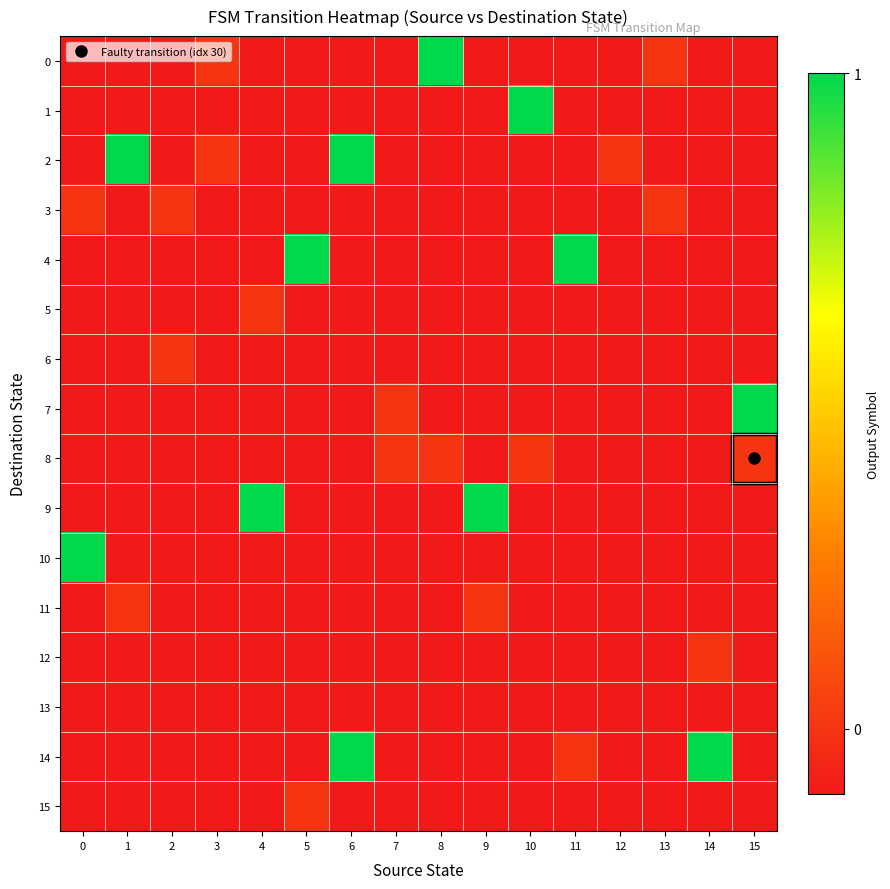

Reading left to right, extract all data points from this chart.

0: 0=-0.1	1=-0.1	2=-0.1	3=0.0	4=-0.1	5=-0.1	6=-0.1	7=-0.1	8=1.0	9=-0.1	10=-0.1	11=-0.1	12=-0.1	13=0.0	14=-0.1	15=-0.1
1: 0=-0.1	1=-0.1	2=-0.1	3=-0.1	4=-0.1	5=-0.1	6=-0.1	7=-0.1	8=-0.1	9=-0.1	10=1.0	11=-0.1	12=-0.1	13=-0.1	14=-0.1	15=-0.1
2: 0=-0.1	1=1.0	2=-0.1	3=0.0	4=-0.1	5=-0.1	6=1.0	7=-0.1	8=-0.1	9=-0.1	10=-0.1	11=-0.1	12=0.0	13=-0.1	14=-0.1	15=-0.1
3: 0=0.0	1=-0.1	2=0.0	3=-0.1	4=-0.1	5=-0.1	6=-0.1	7=-0.1	8=-0.1	9=-0.1	10=-0.1	11=-0.1	12=-0.1	13=0.0	14=-0.1	15=-0.1
4: 0=-0.1	1=-0.1	2=-0.1	3=-0.1	4=-0.1	5=1.0	6=-0.1	7=-0.1	8=-0.1	9=-0.1	10=-0.1	11=1.0	12=-0.1	13=-0.1	14=-0.1	15=-0.1
5: 0=-0.1	1=-0.1	2=-0.1	3=-0.1	4=0.0	5=-0.1	6=-0.1	7=-0.1	8=-0.1	9=-0.1	10=-0.1	11=-0.1	12=-0.1	13=-0.1	14=-0.1	15=-0.1
6: 0=-0.1	1=-0.1	2=0.0	3=-0.1	4=-0.1	5=-0.1	6=-0.1	7=-0.1	8=-0.1	9=-0.1	10=-0.1	11=-0.1	12=-0.1	13=-0.1	14=-0.1	15=-0.1
7: 0=-0.1	1=-0.1	2=-0.1	3=-0.1	4=-0.1	5=-0.1	6=-0.1	7=0.0	8=-0.1	9=-0.1	10=-0.1	11=-0.1	12=-0.1	13=-0.1	14=-0.1	15=1.0
8: 0=-0.1	1=-0.1	2=-0.1	3=-0.1	4=-0.1	5=-0.1	6=-0.1	7=0.0	8=0.0	9=-0.1	10=0.0	11=-0.1	12=-0.1	13=-0.1	14=-0.1	15=0.0
9: 0=-0.1	1=-0.1	2=-0.1	3=-0.1	4=1.0	5=-0.1	6=-0.1	7=-0.1	8=-0.1	9=1.0	10=-0.1	11=-0.1	12=-0.1	13=-0.1	14=-0.1	15=-0.1
10: 0=1.0	1=-0.1	2=-0.1	3=-0.1	4=-0.1	5=-0.1	6=-0.1	7=-0.1	8=-0.1	9=-0.1	10=-0.1	11=-0.1	12=-0.1	13=-0.1	14=-0.1	15=-0.1
11: 0=-0.1	1=0.0	2=-0.1	3=-0.1	4=-0.1	5=-0.1	6=-0.1	7=-0.1	8=-0.1	9=0.0	10=-0.1	11=-0.1	12=-0.1	13=-0.1	14=-0.1	15=-0.1
12: 0=-0.1	1=-0.1	2=-0.1	3=-0.1	4=-0.1	5=-0.1	6=-0.1	7=-0.1	8=-0.1	9=-0.1	10=-0.1	11=-0.1	12=-0.1	13=-0.1	14=0.0	15=-0.1
13: 0=-0.1	1=-0.1	2=-0.1	3=-0.1	4=-0.1	5=-0.1	6=-0.1	7=-0.1	8=-0.1	9=-0.1	10=-0.1	11=-0.1	12=-0.1	13=-0.1	14=-0.1	15=-0.1
14: 0=-0.1	1=-0.1	2=-0.1	3=-0.1	4=-0.1	5=-0.1	6=1.0	7=-0.1	8=-0.1	9=-0.1	10=-0.1	11=0.0	12=-0.1	13=-0.1	14=1.0	15=-0.1
15: 0=-0.1	1=-0.1	2=-0.1	3=-0.1	4=-0.1	5=0.0	6=-0.1	7=-0.1	8=-0.1	9=-0.1	10=-0.1	11=-0.1	12=-0.1	13=-0.1	14=-0.1	15=-0.1